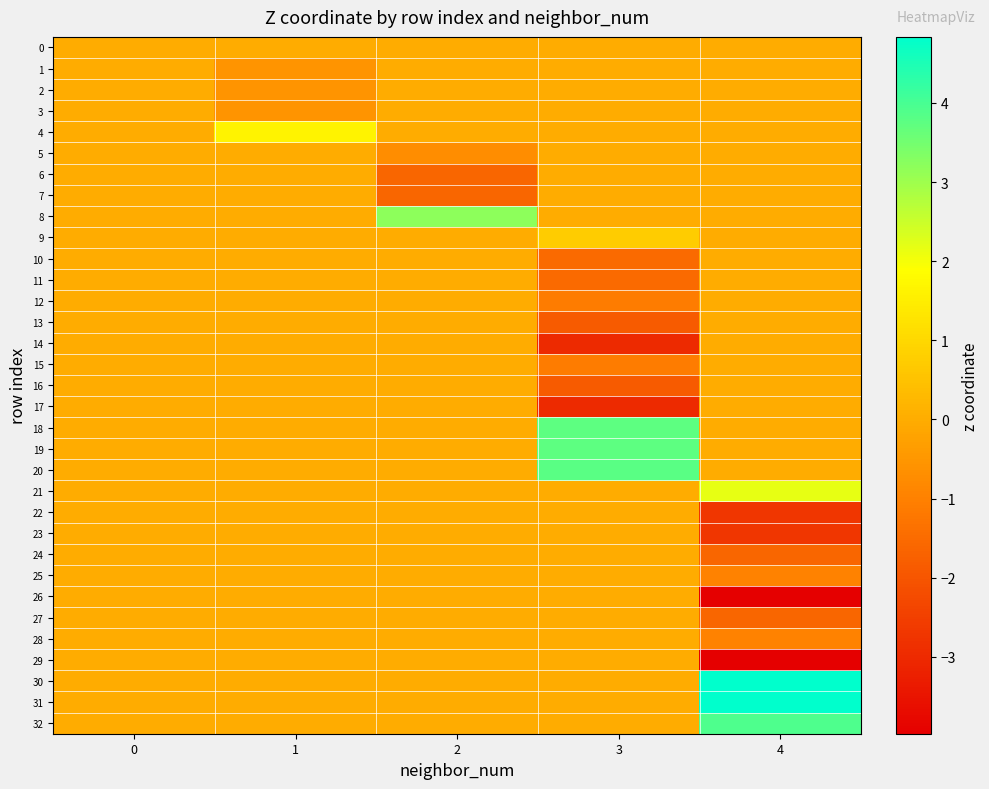

What is the minimum value shown in the chart?

-4.0